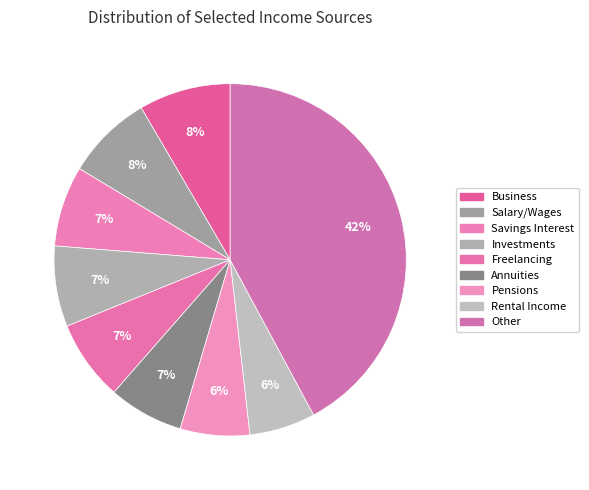

The Pensions slice represents 1% of the pie. True or false?

False